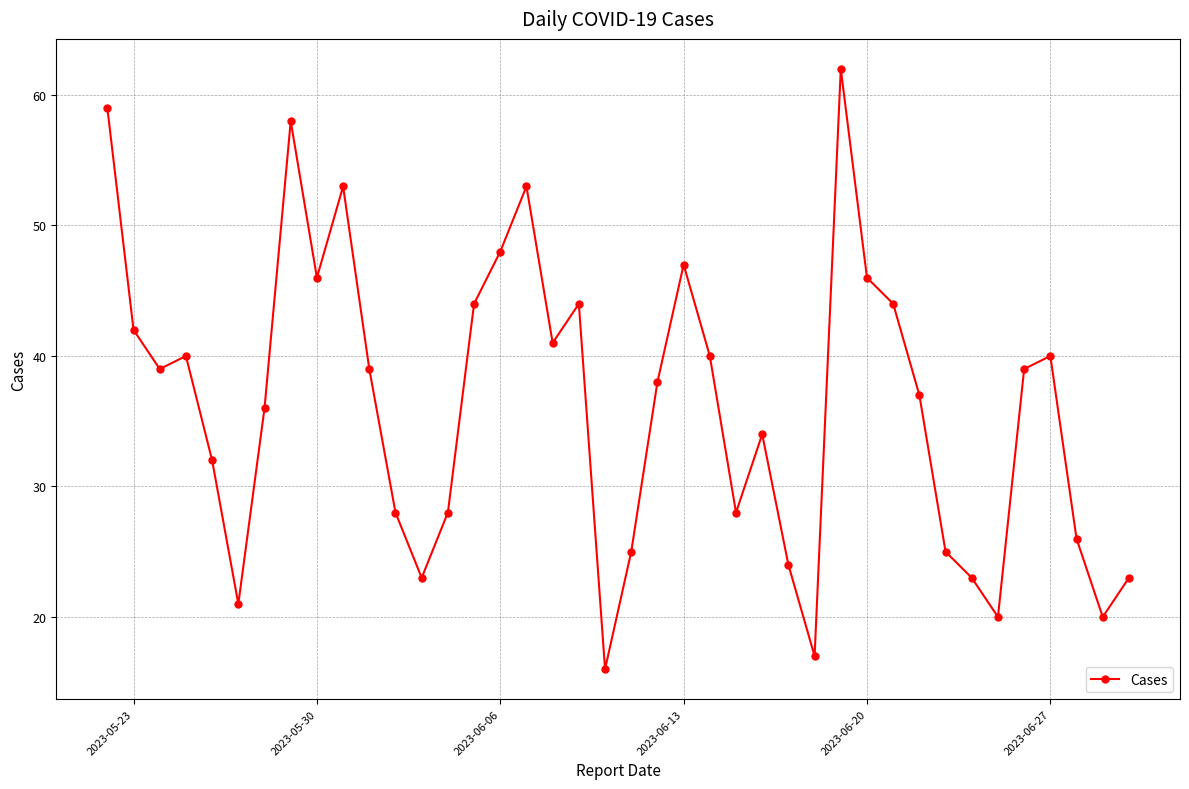

What is the greatest value displayed?

62